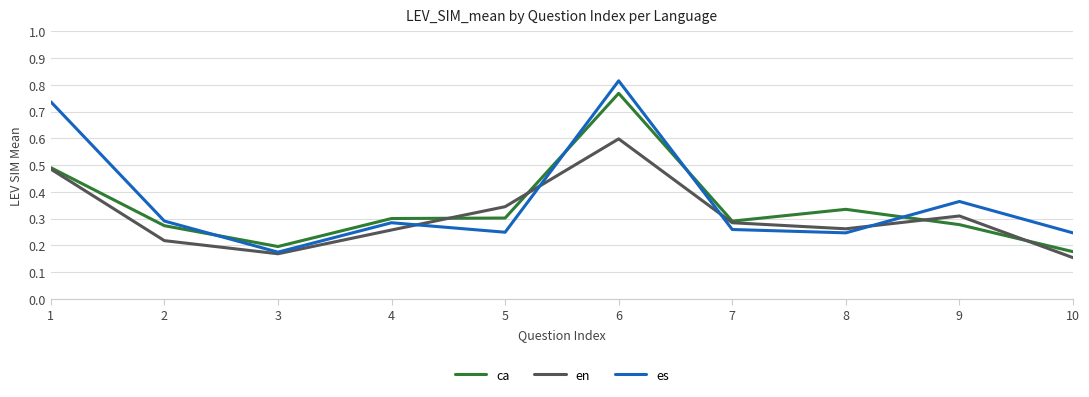

Between 1 and 8, which series saw the biggest shift?

es